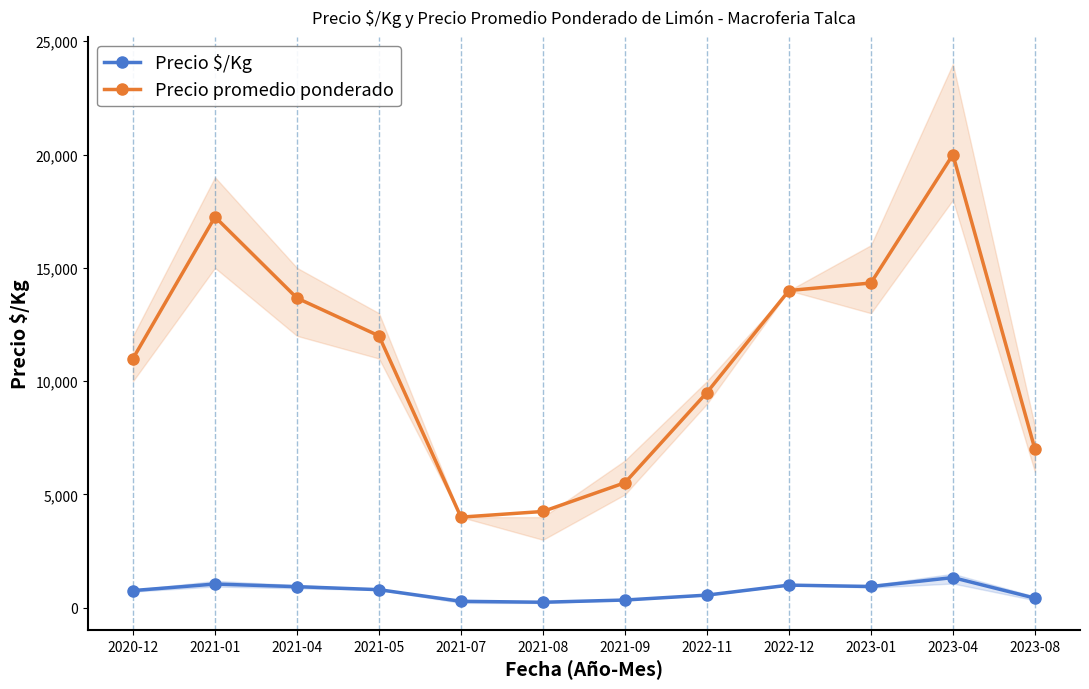

How many categories are shown in the chart?

12